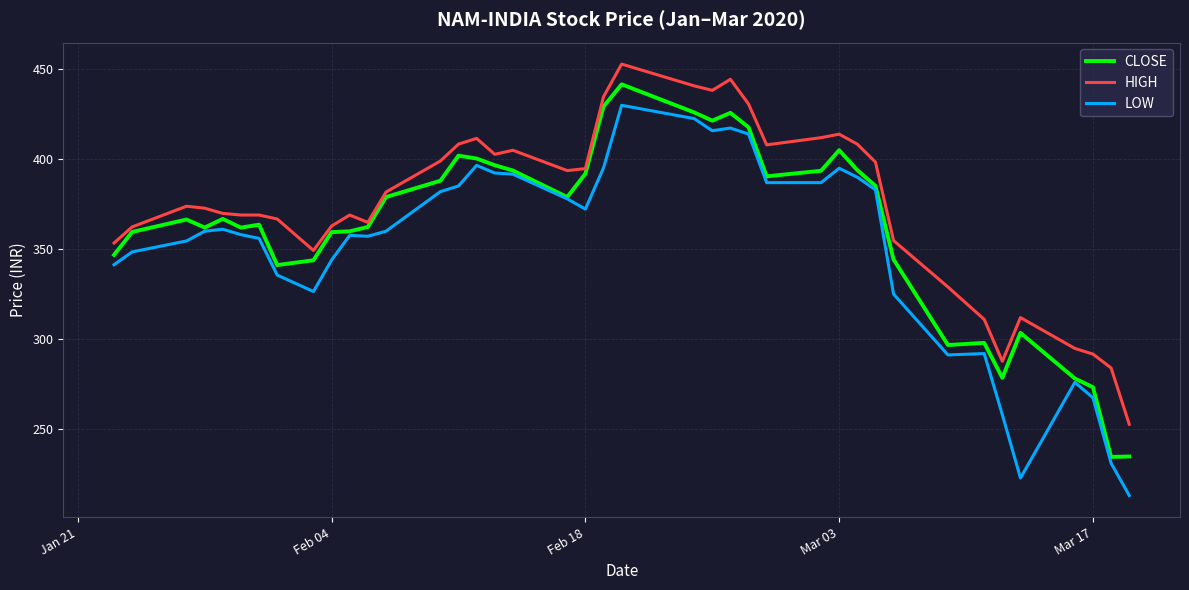

Which series has the largest total across all categories?

HIGH